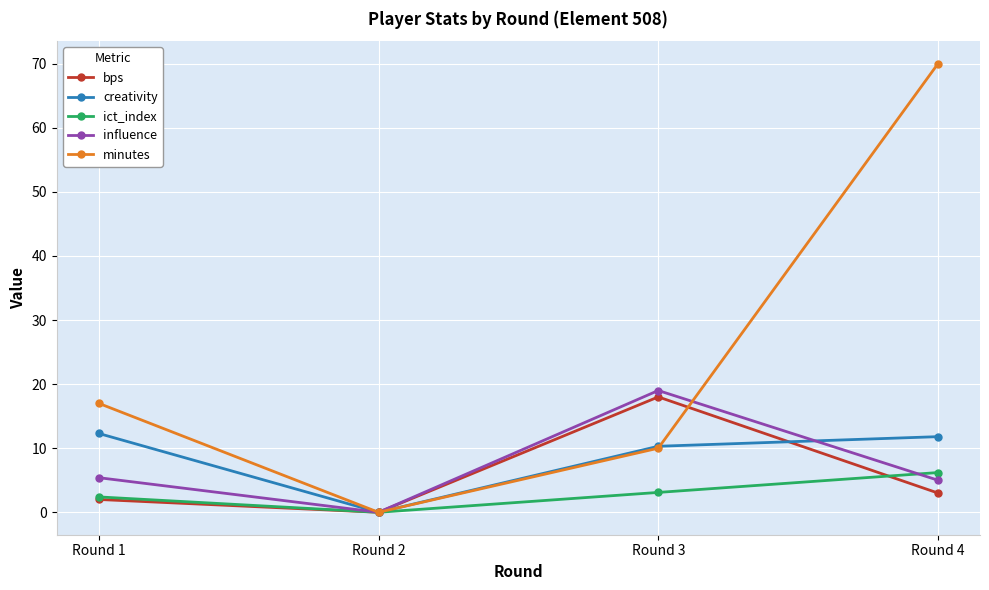

What is the difference between the maximum and minimum values in the influence series?

19.0